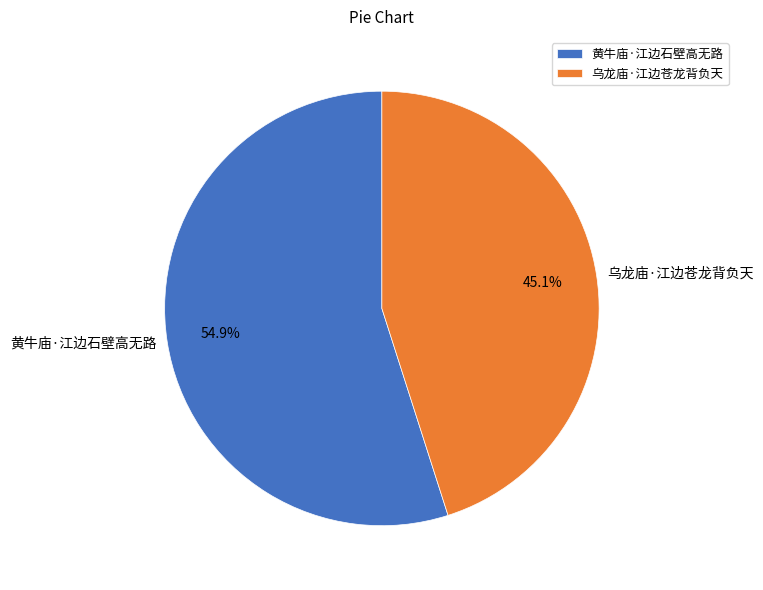

To the nearest percent, what is the combined percentage of 乌龙庙·江边苍龙背负天 and 黄牛庙·江边石壁高无路?

100%